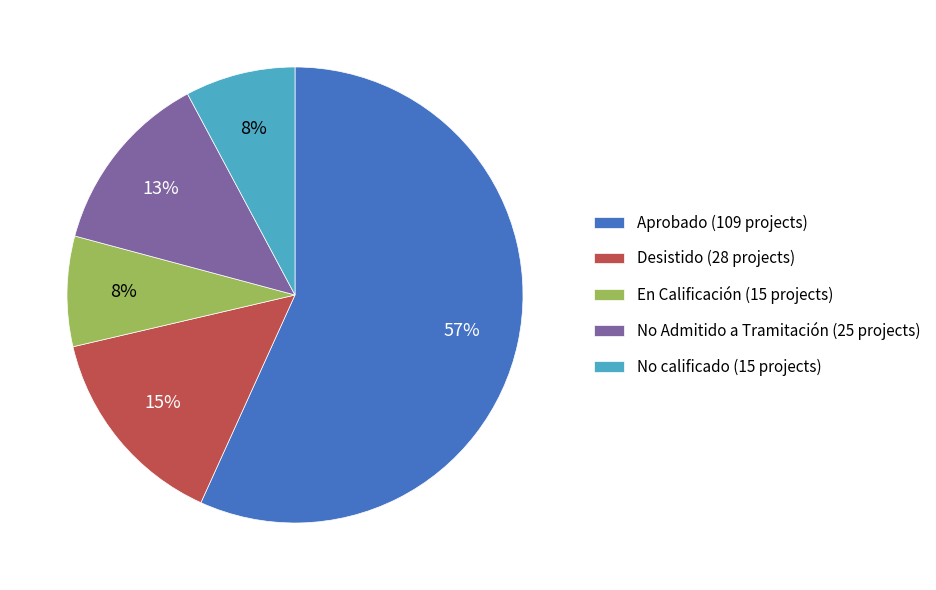

To the nearest percent, what percentage of the pie is No Admitido a Tramitación?

13%